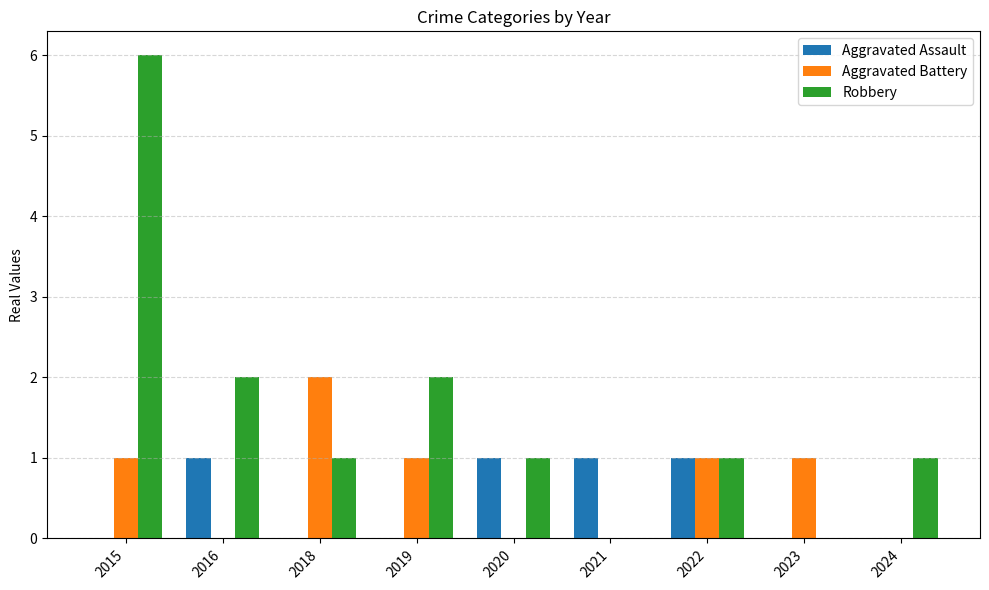

Are the bars horizontal?

No